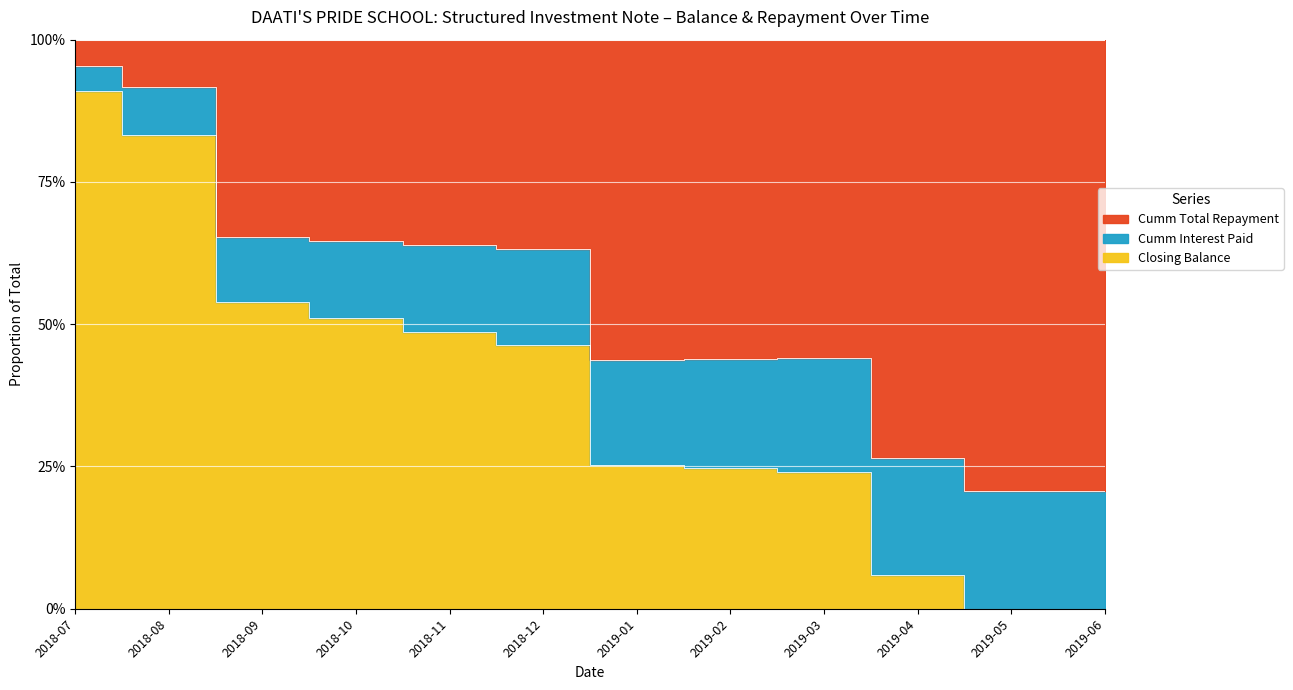

True or false: Closing Balance has a value of 0.6 at 2018-10.

True